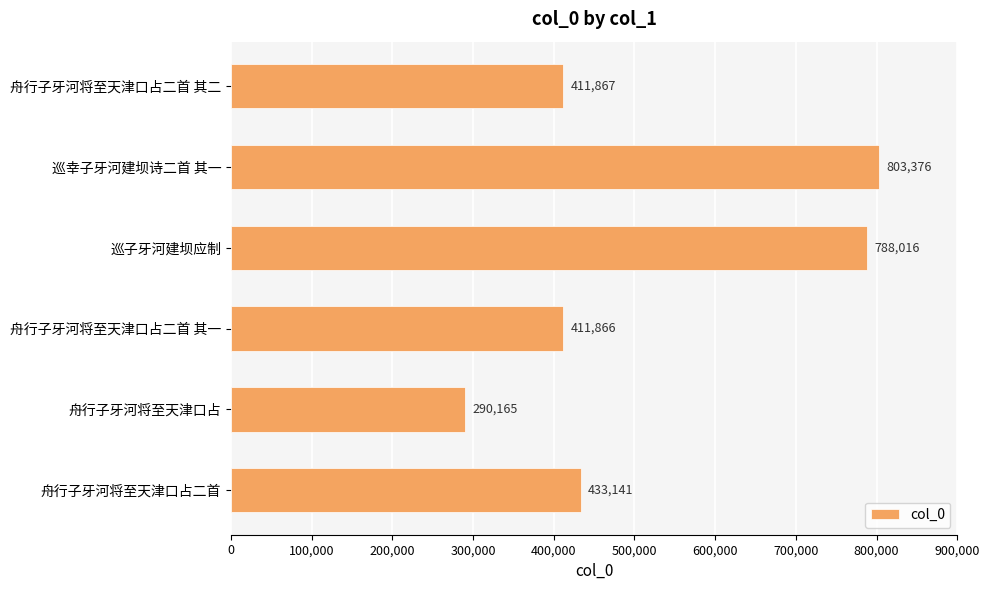

Are the bars horizontal?

Yes